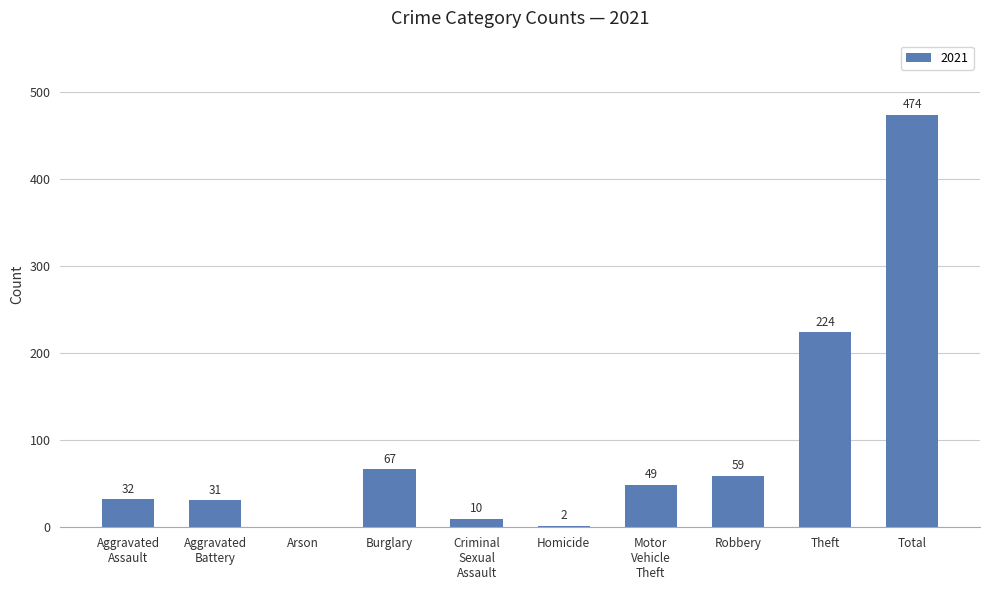

At which label does the data first exceed 49?

Burglary